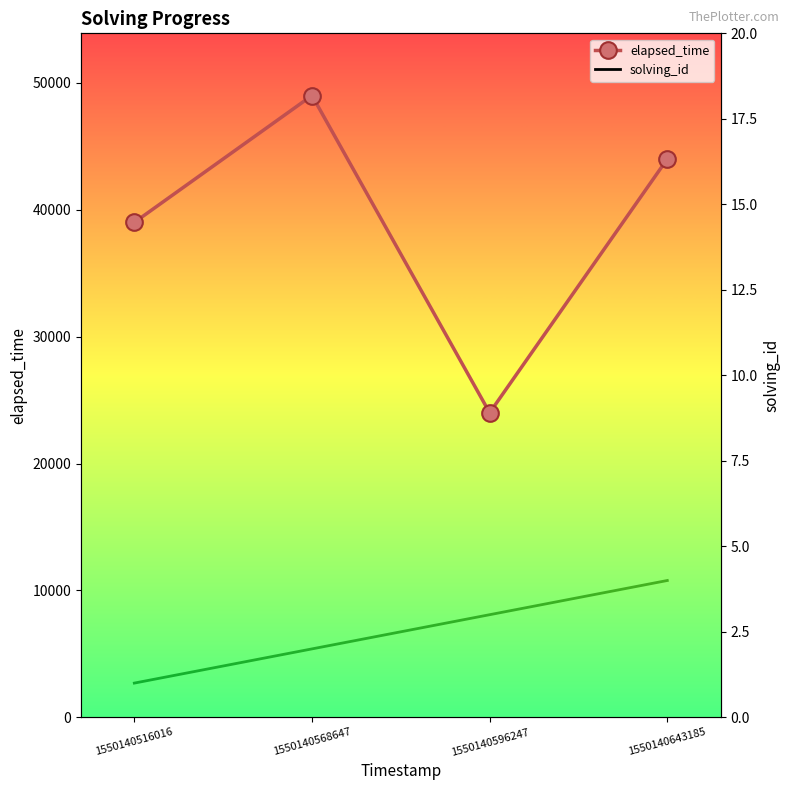

What is the sum of all elapsed_time values?

156000